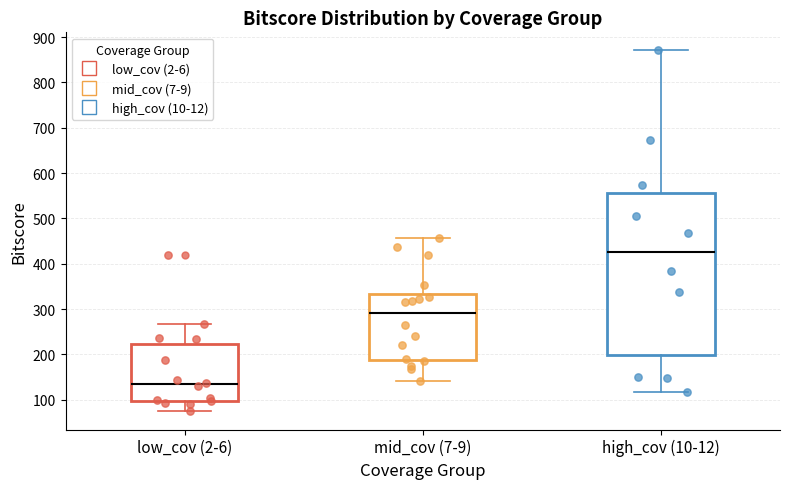

Reading left to right, transcribe this box plot: for each box, give where its median line is, the range the box spans, and where its two whiskers end, as read against the y-axis. The values are not printed on the chart, so give them approximately, as read against the axis.

low_cov (2-6): median 130, box 100 to 220, whiskers 70 to 270
mid_cov (7-9): median 290, box 190 to 330, whiskers 140 to 460
high_cov (10-12): median 430, box 200 to 560, whiskers 120 to 870